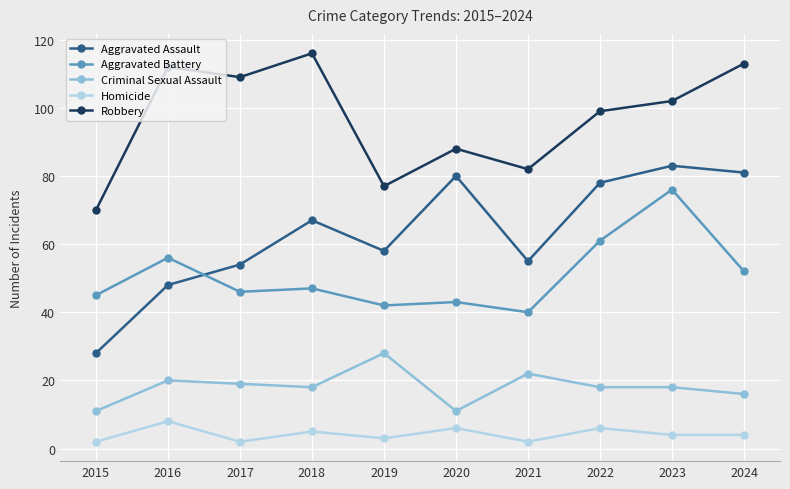

Which series has the largest total across all categories?

Robbery